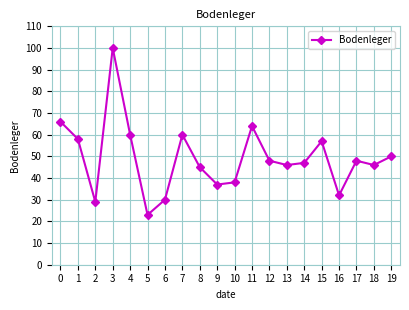

Approximately how many times larger is the value at 12 compared to 7?

0.8